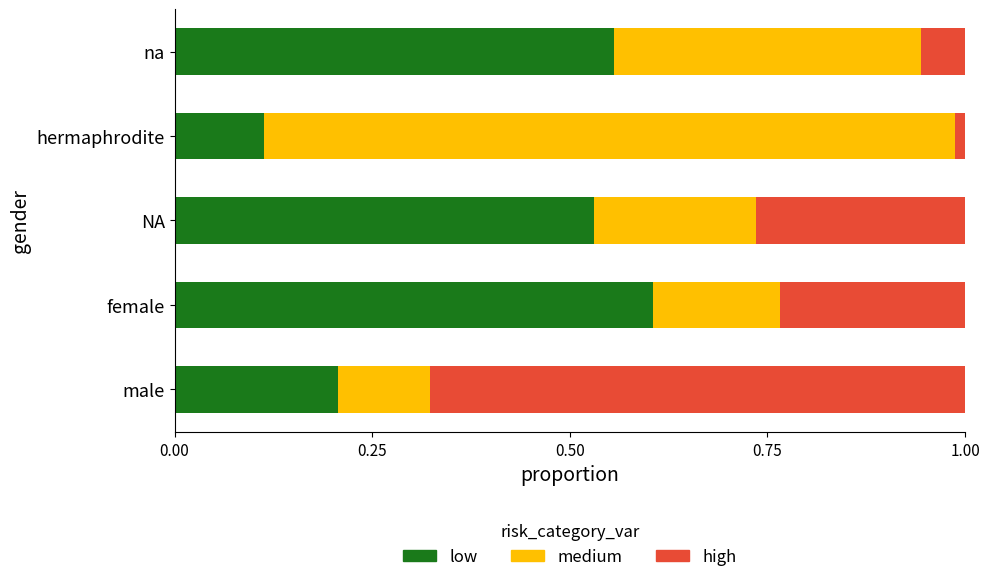

What is the sum of all low values?

2.0